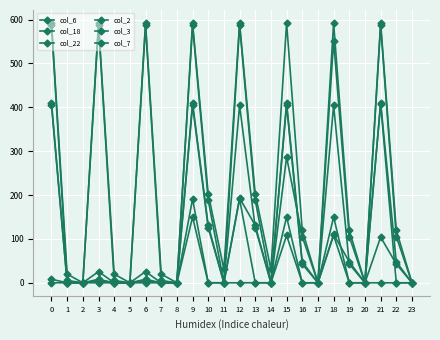

The col_2 series shows 410.3 at 21. True or false?

True